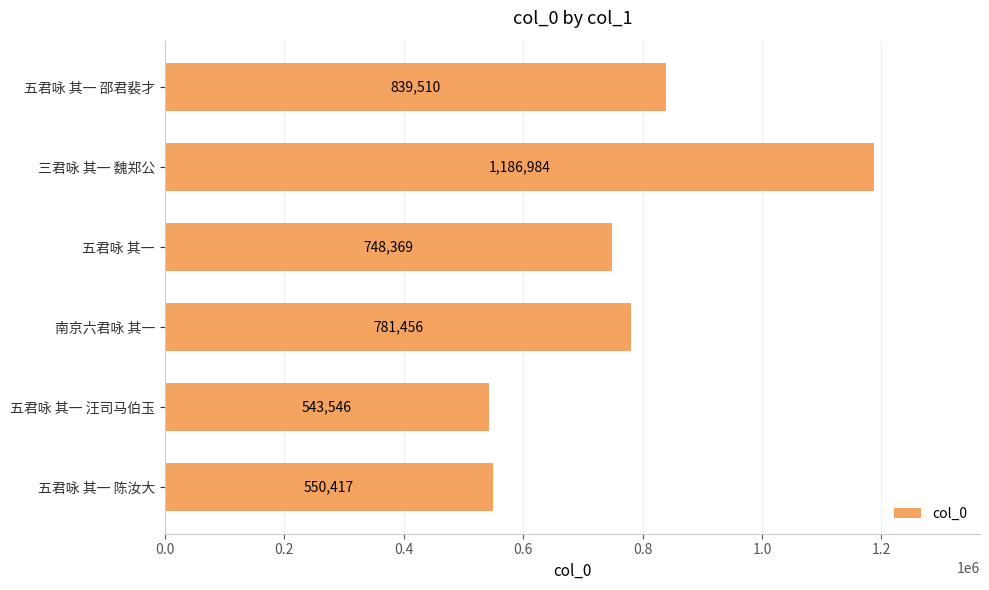

How many categories are shown in the chart?

6